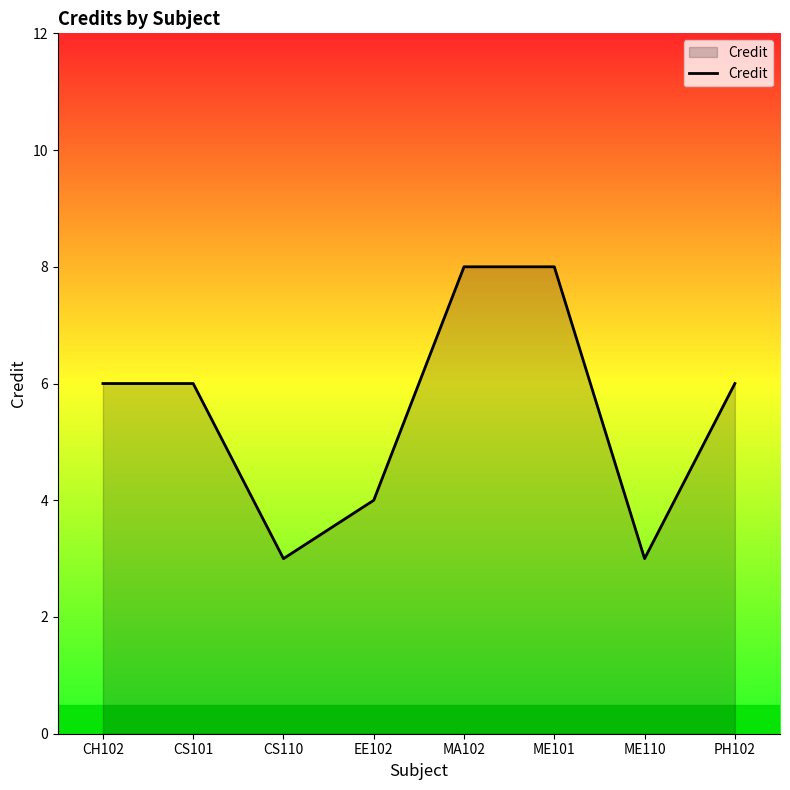

What is the sum of all values?

44